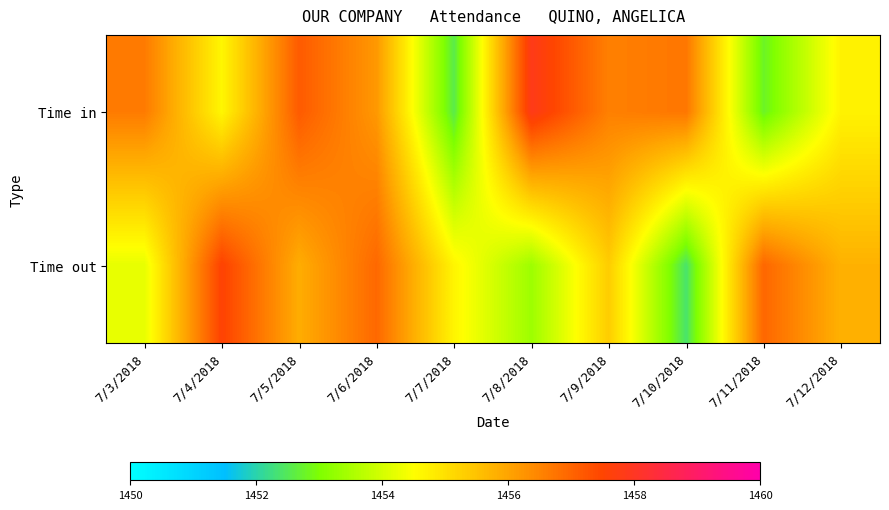

Which label corresponds to the largest value in the chart?

7/8/2018